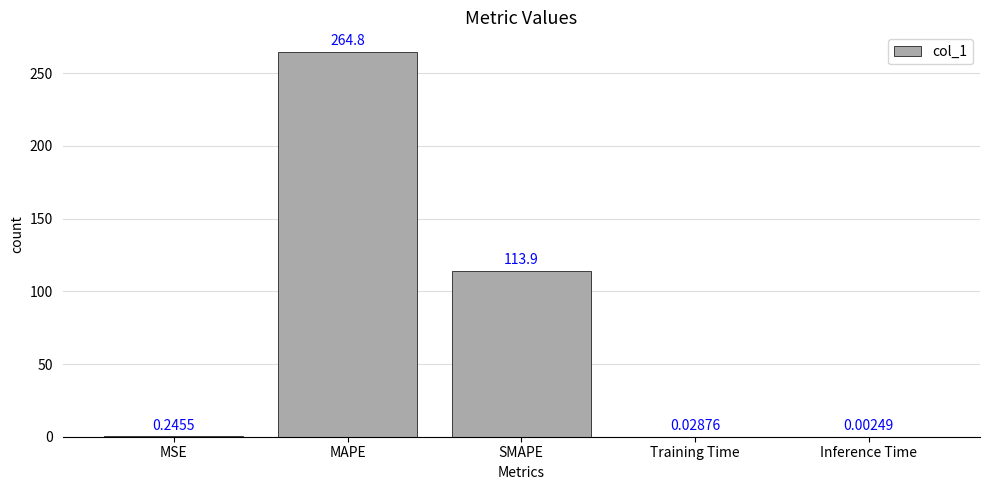

How many data points does each series have?

5